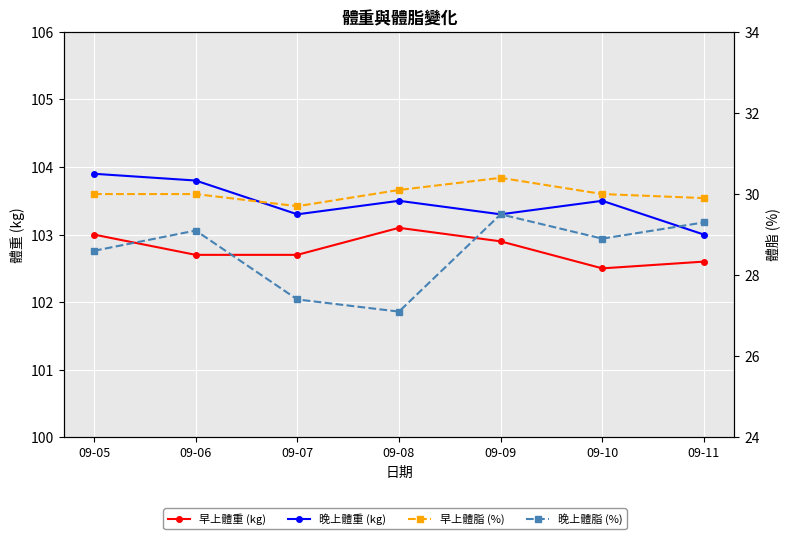

What is the sum of all 晚上體脂 (%) values?

199.9